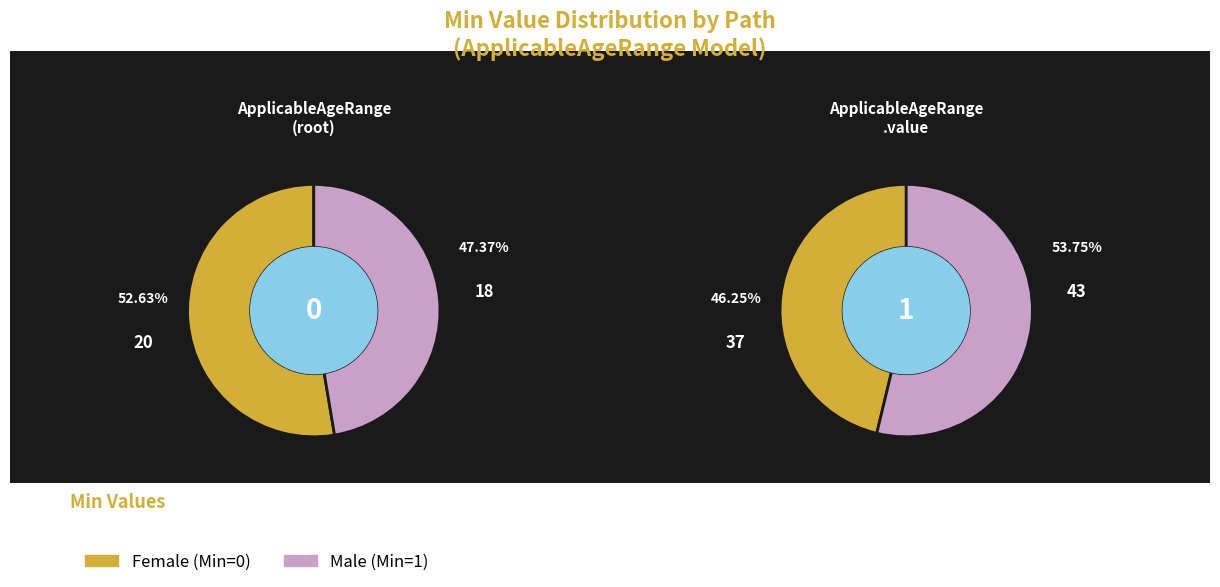

To the nearest percent, what portion does shr-core-ApplicableAgeRange-model.value represent?

100%